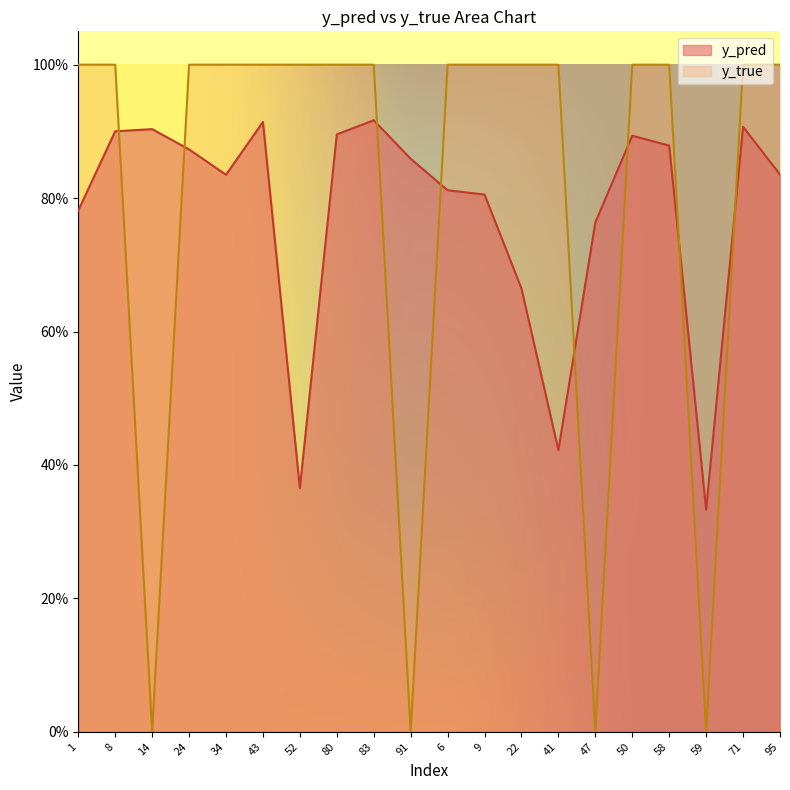

What is the difference between the highest and lowest values at 14?

0.9